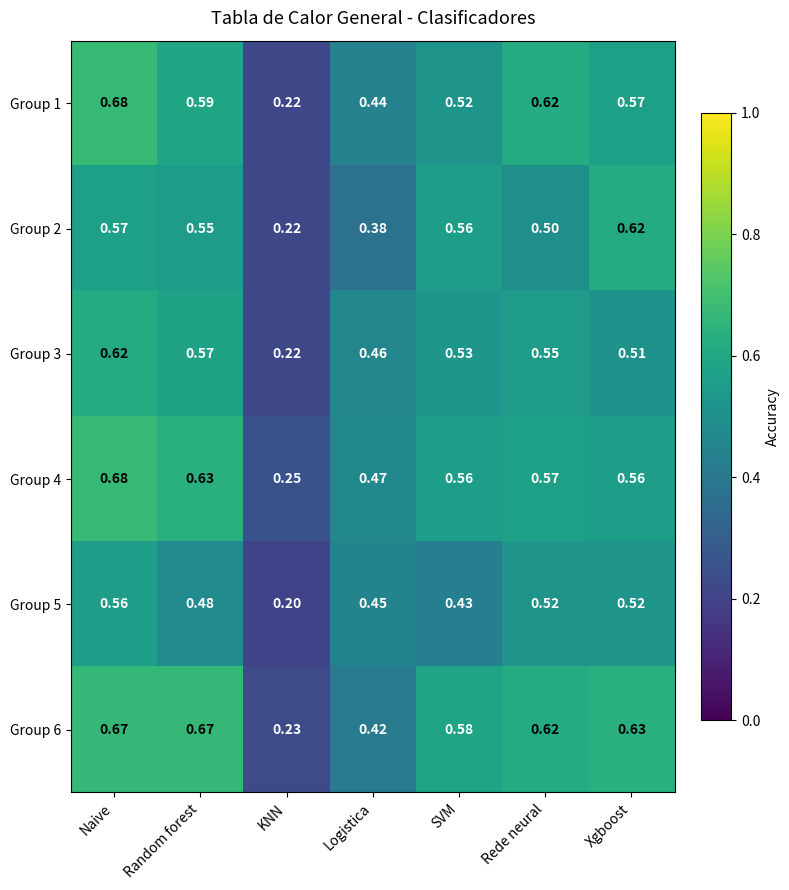

Which series has the widest spread of values?

Group 1